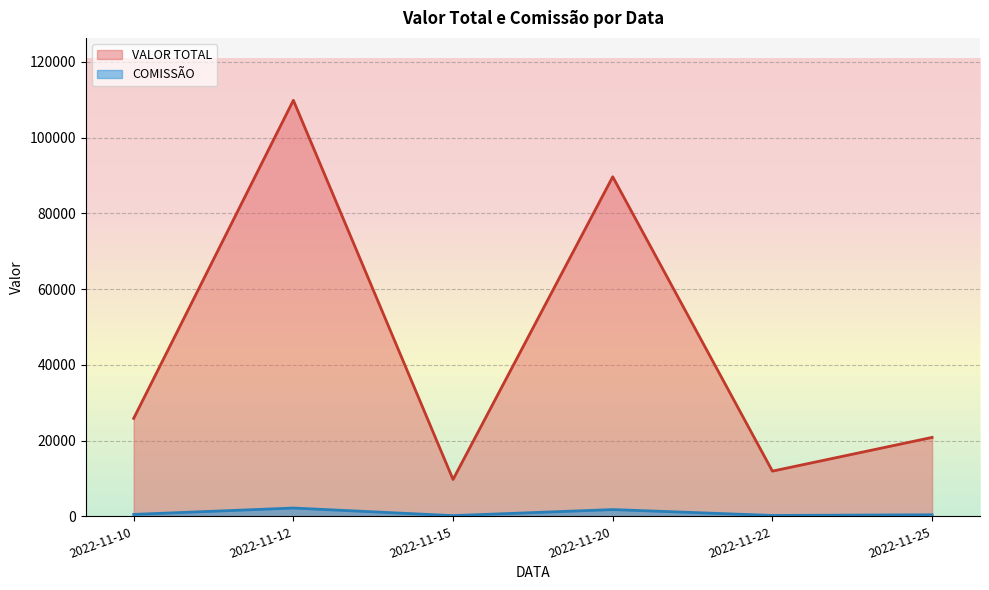

True or false: COMISSÃO and VALOR TOTAL cross at least once.

False